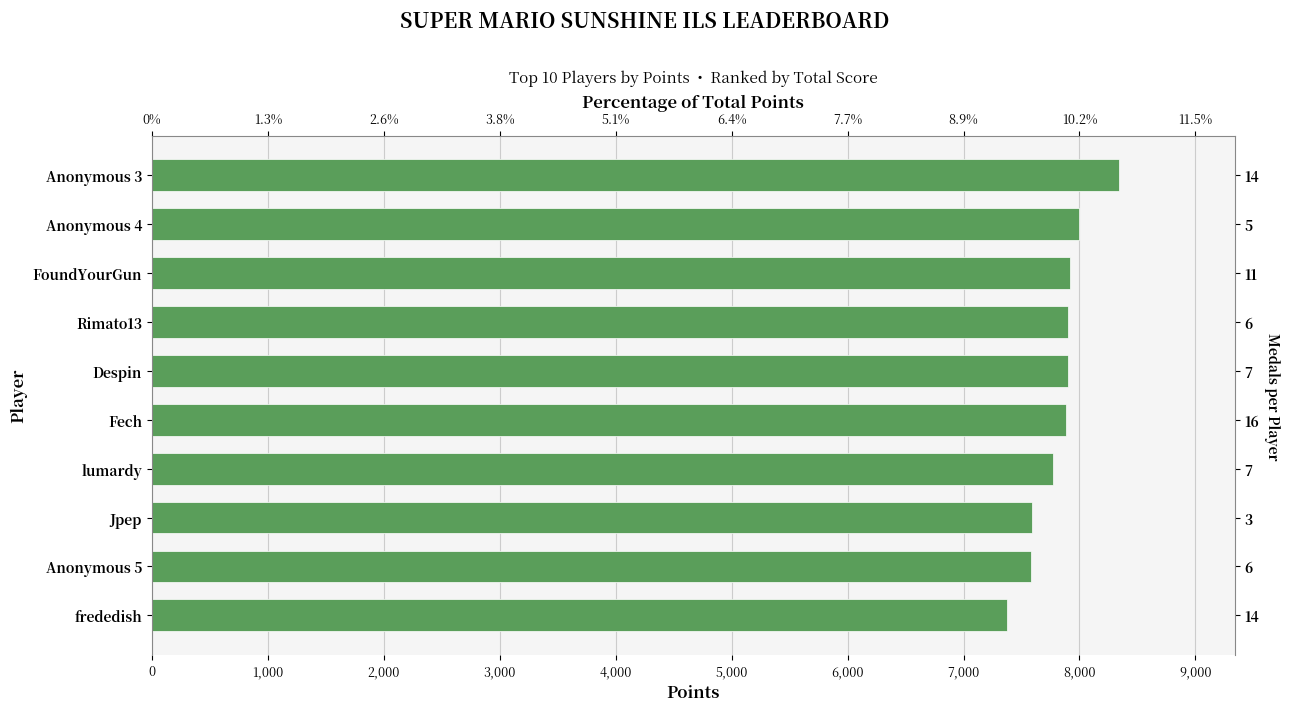

What is the minimum value shown in the chart?

7377